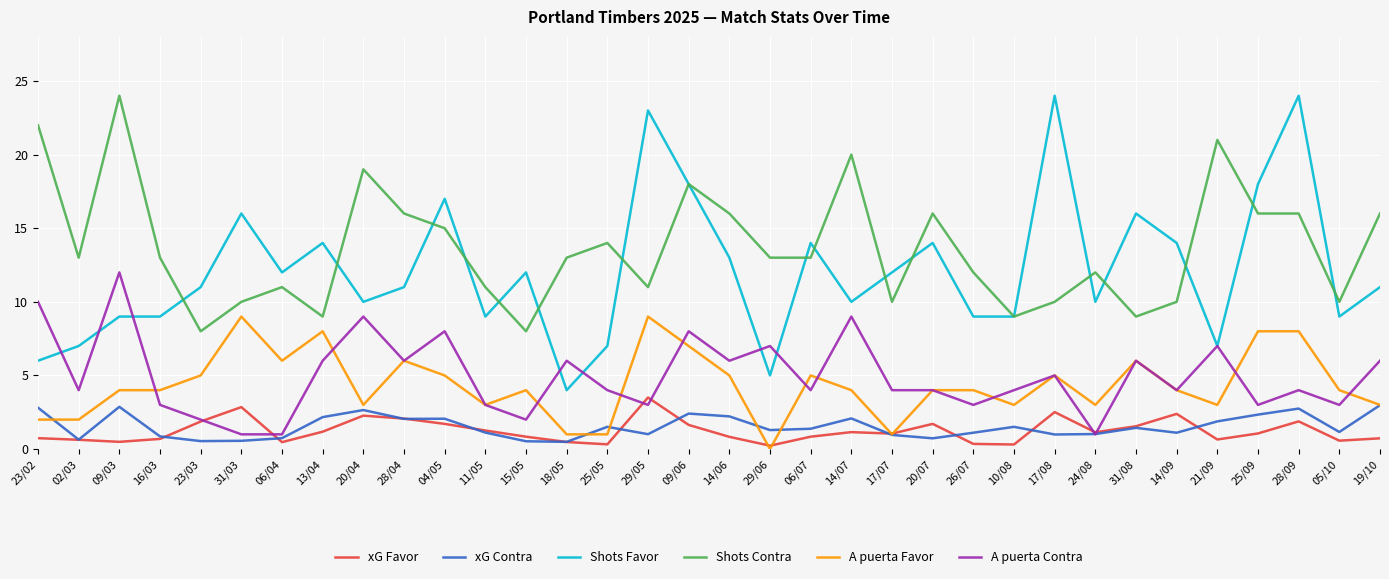

True or false: Shots Contra has more than 2 interior local peaks.

True